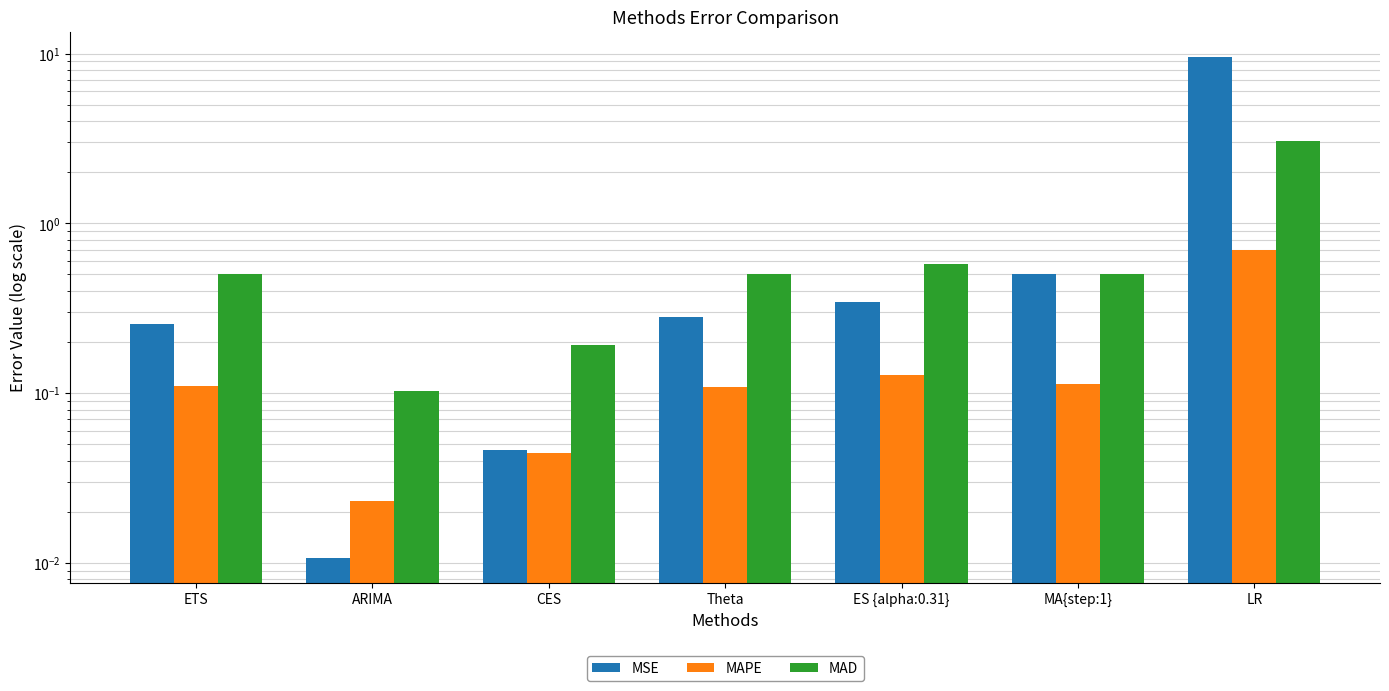

True or false: MSE has a value of 0.7 at MA{step:1}.

False